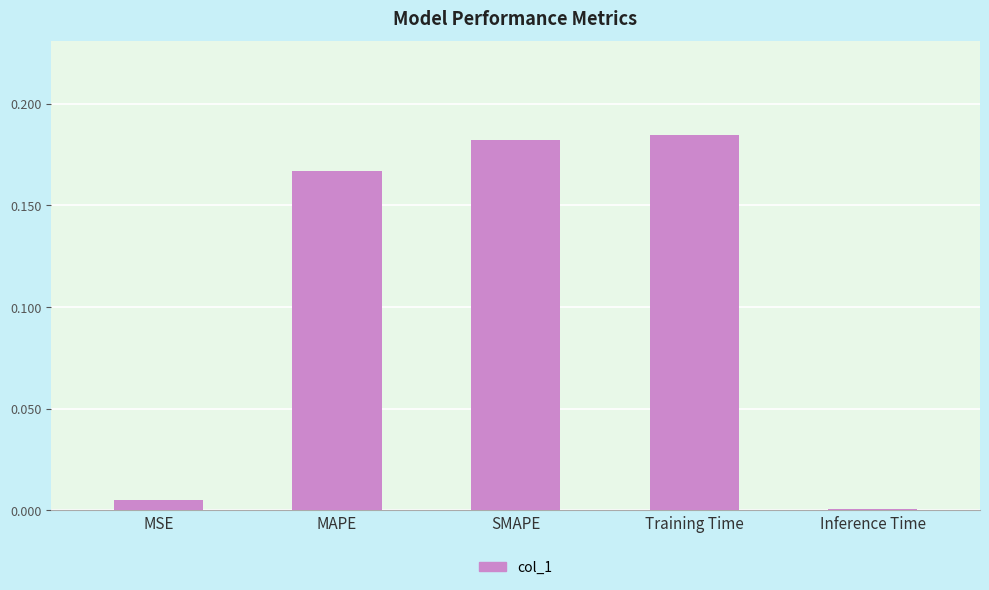

What is the sum of the values at SMAPE and MAPE?

0.3